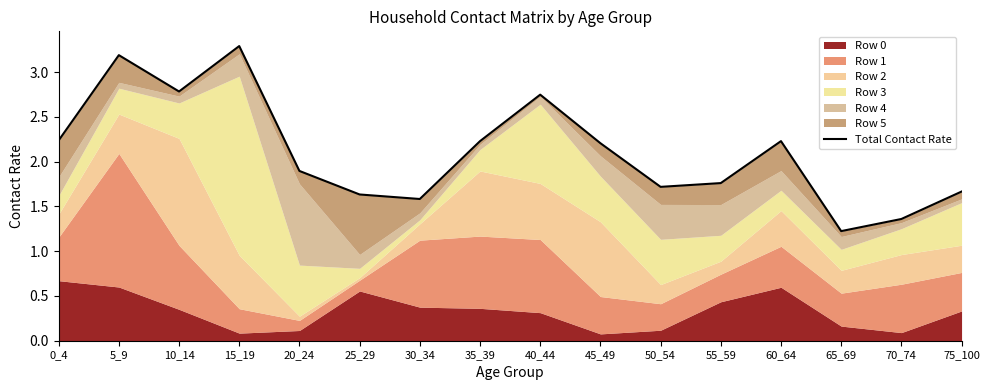

Where is the data nearest to the value 2?

20_24